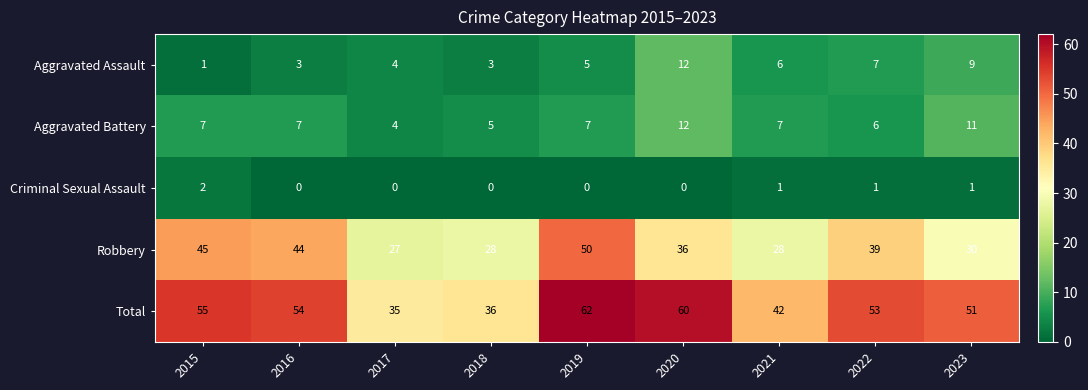

Which series changed the most between 2018 and 2021?

Total